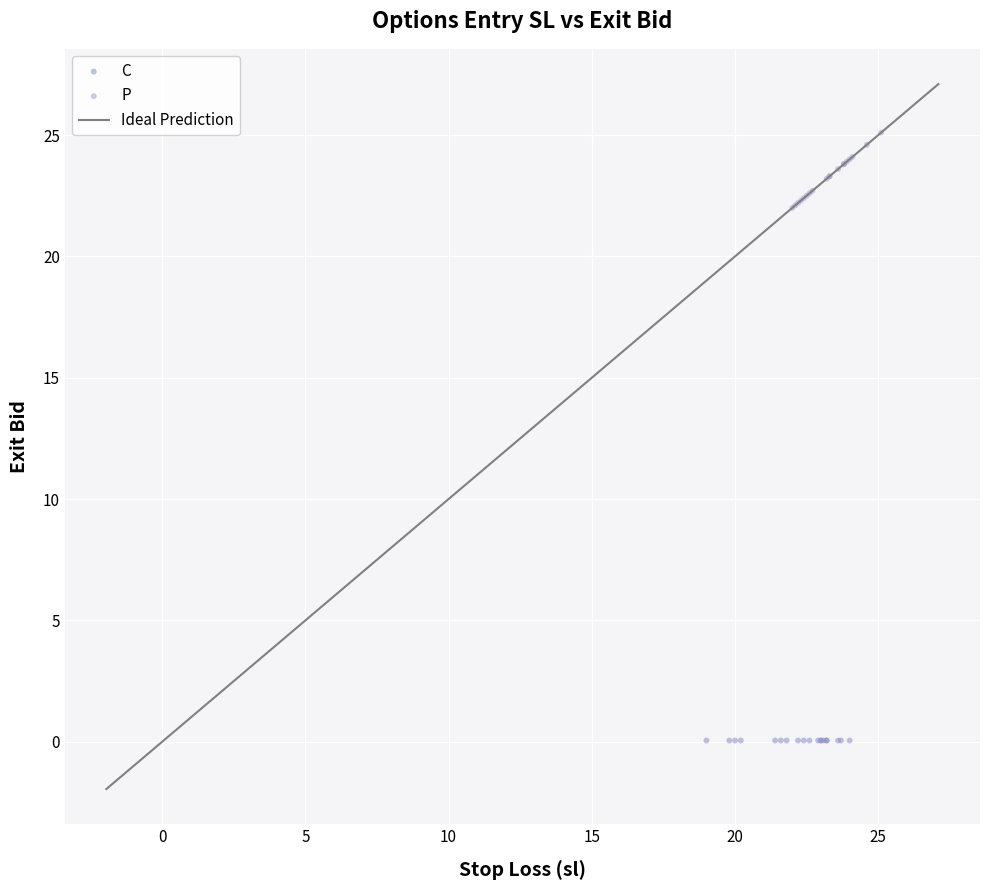

Which series contains the highest Y value?

P